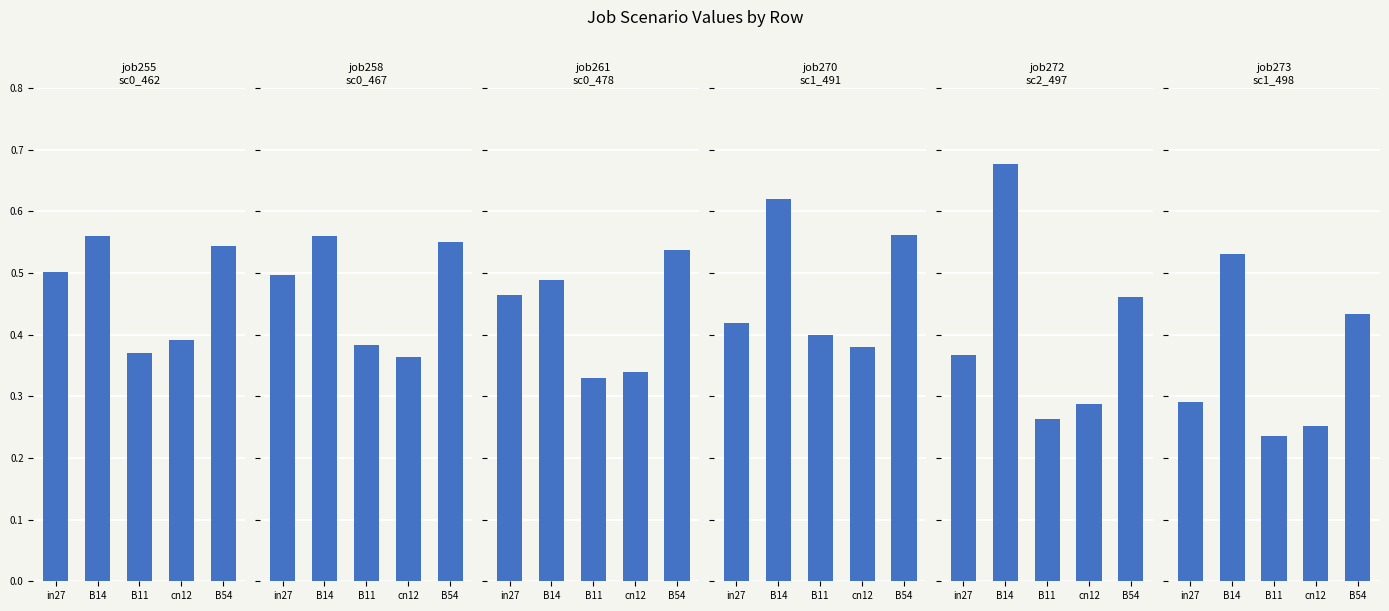

List the series in order of their peak value, lowest first.

job273_scenario1_498, job261_scenario0_478, job258_scenario0_467, job255_scenario0_462, job270_scenario1_491, job272_scenario2_497